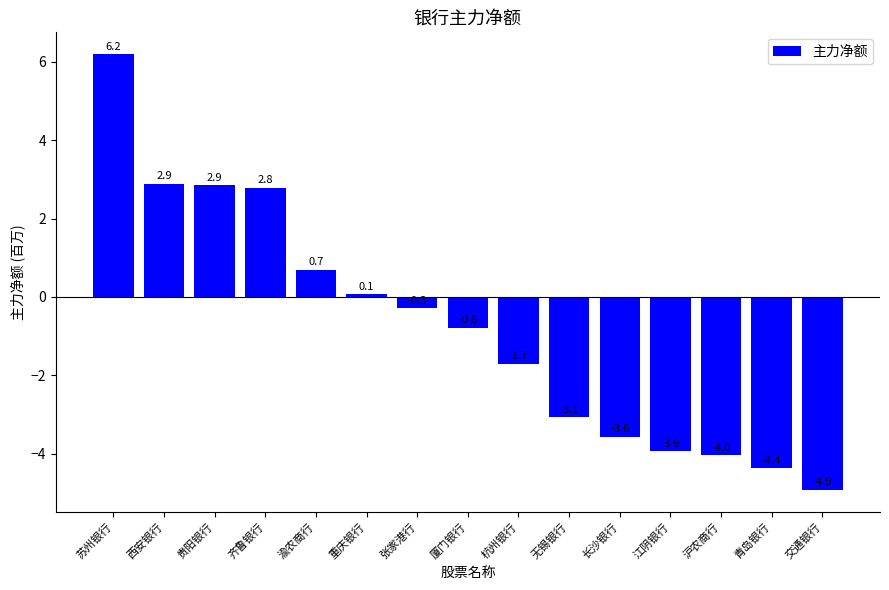

Which label corresponds to the smallest value in the chart?

交通银行